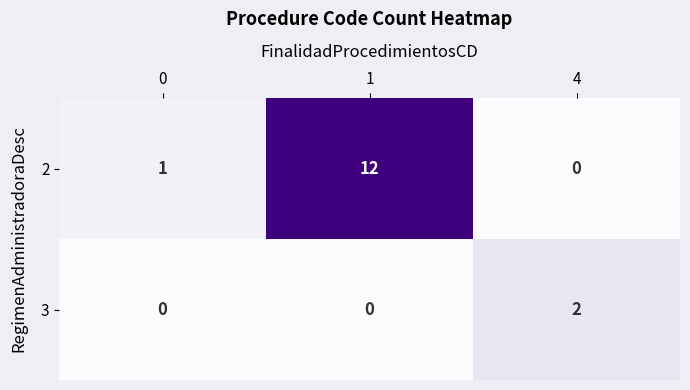

True or false: 3 has a value of 0 at 1.

True